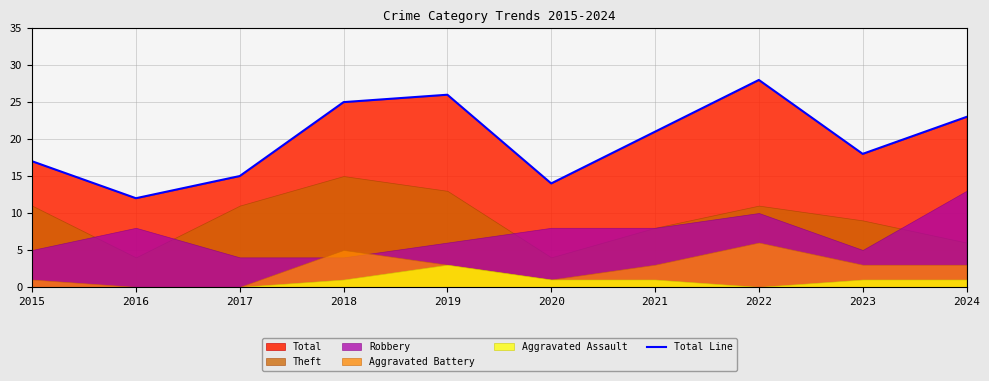

Where is the first local minimum?

2016